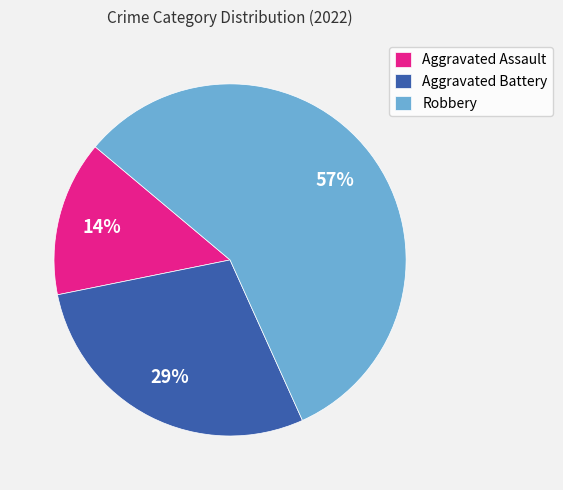

Does Robbery represent more than half of the total?

Yes